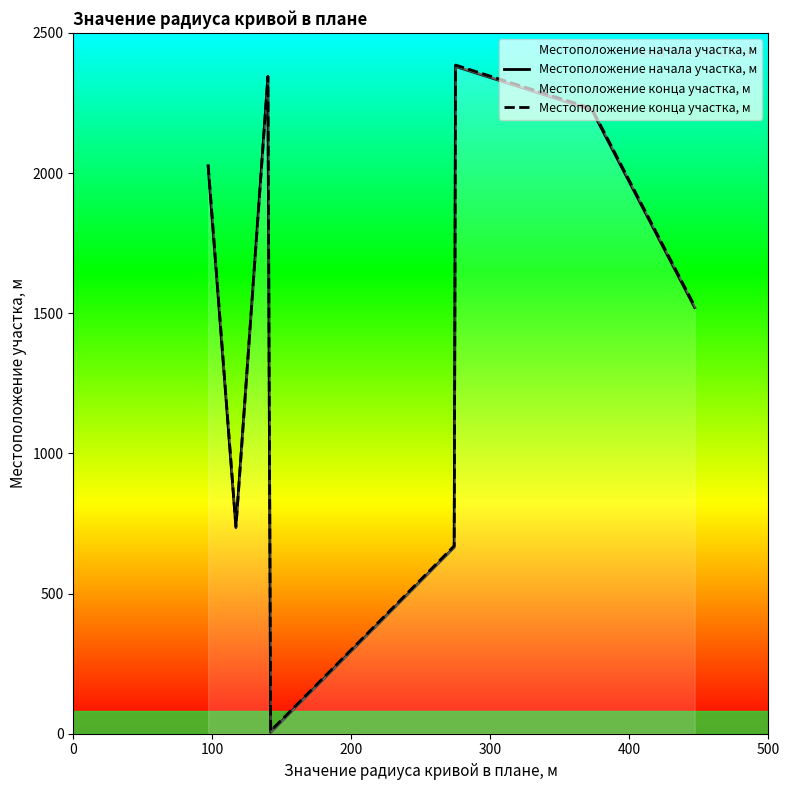

How many interior local valleys does the Местоположение начала участка, м series have?

2